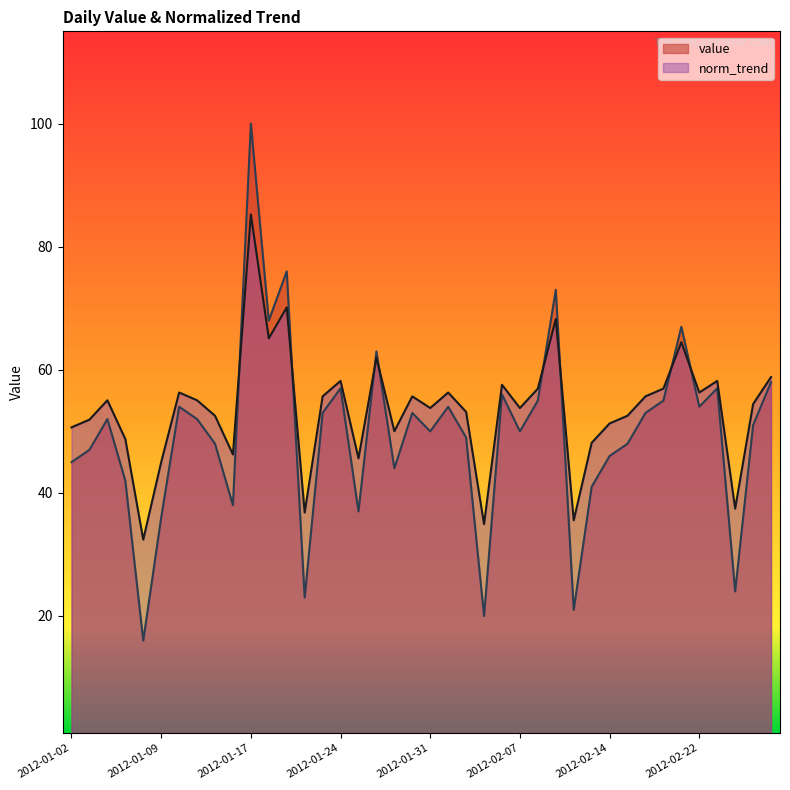

What is the sum of all value values?

1986.0